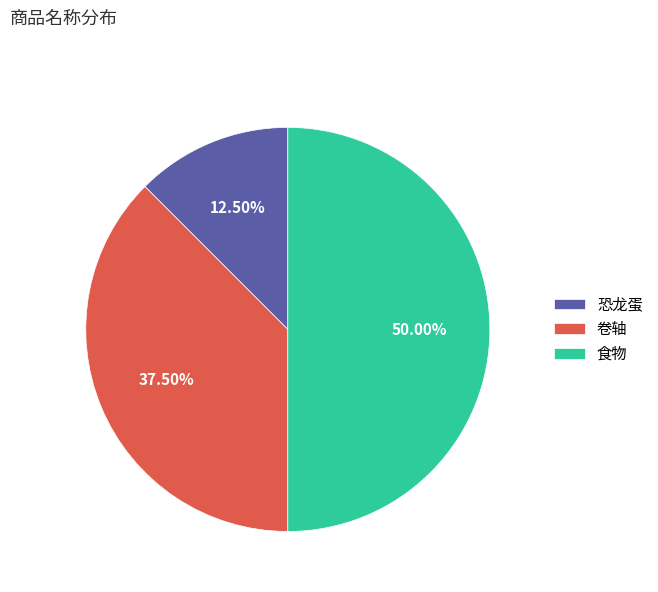

Count the number of slices in the pie.

3